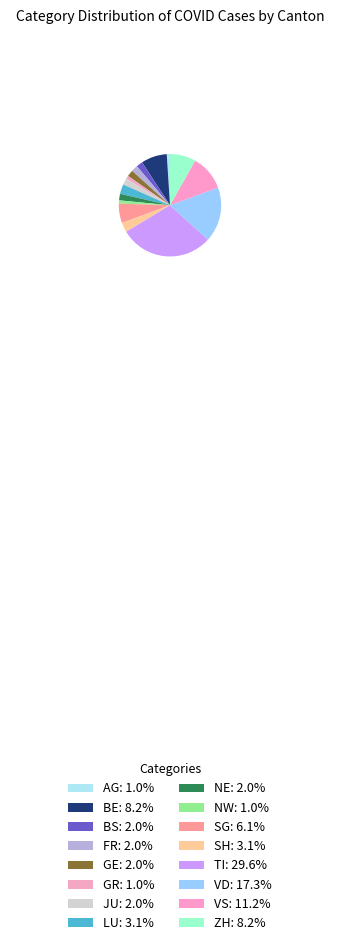

Is NW the majority of the pie?

No